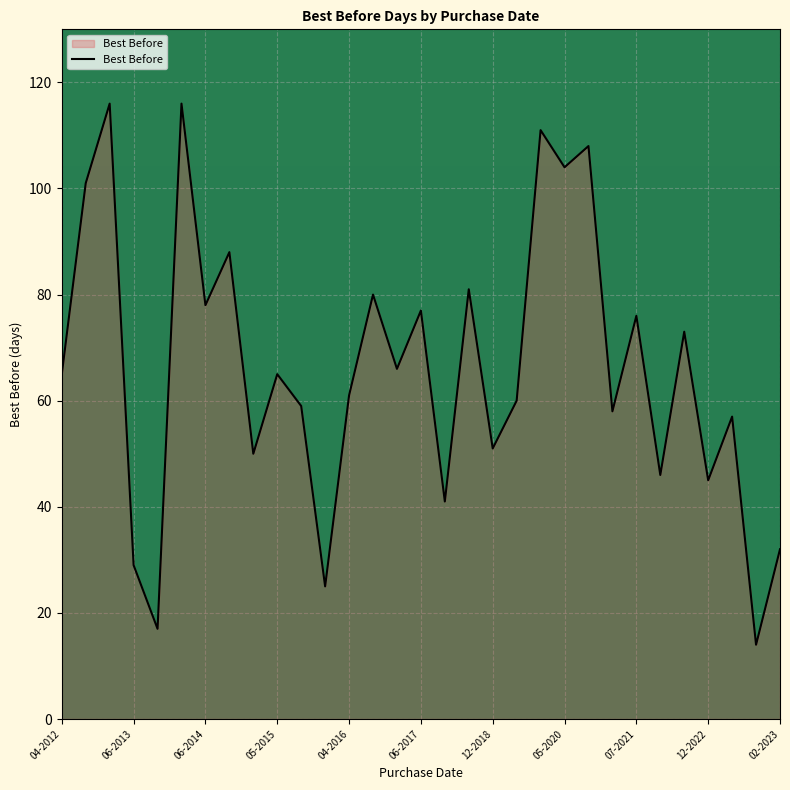

What is the difference between the maximum and second lowest values?

99